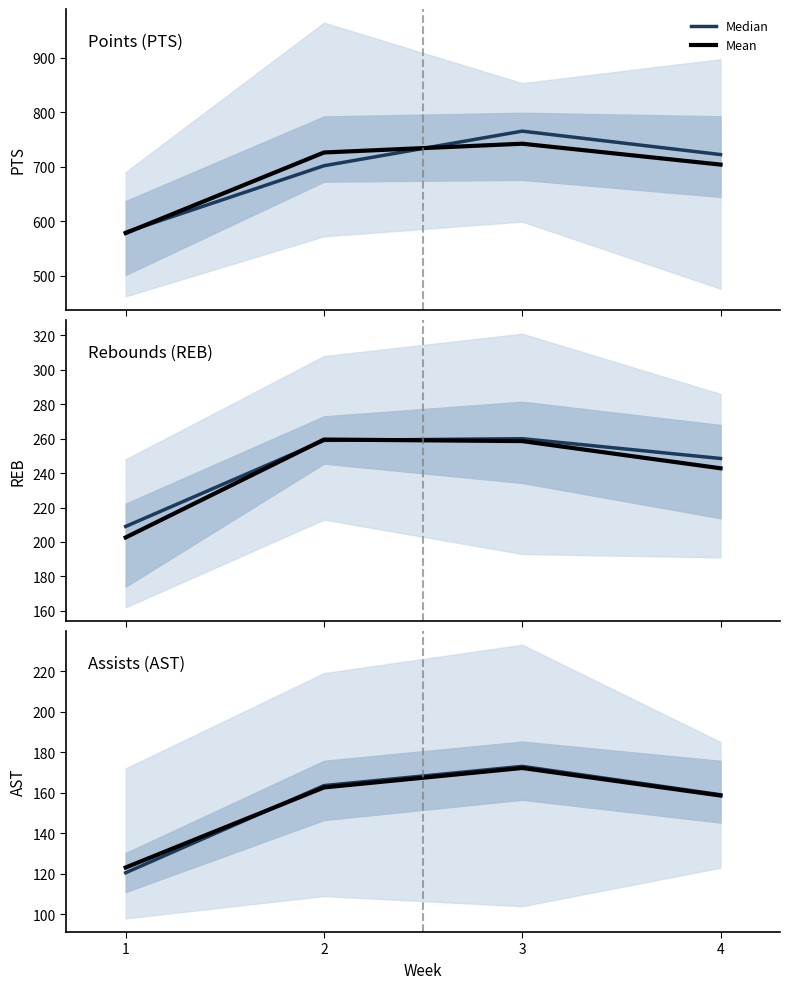

How many intersections are there between Mean and Median?

1